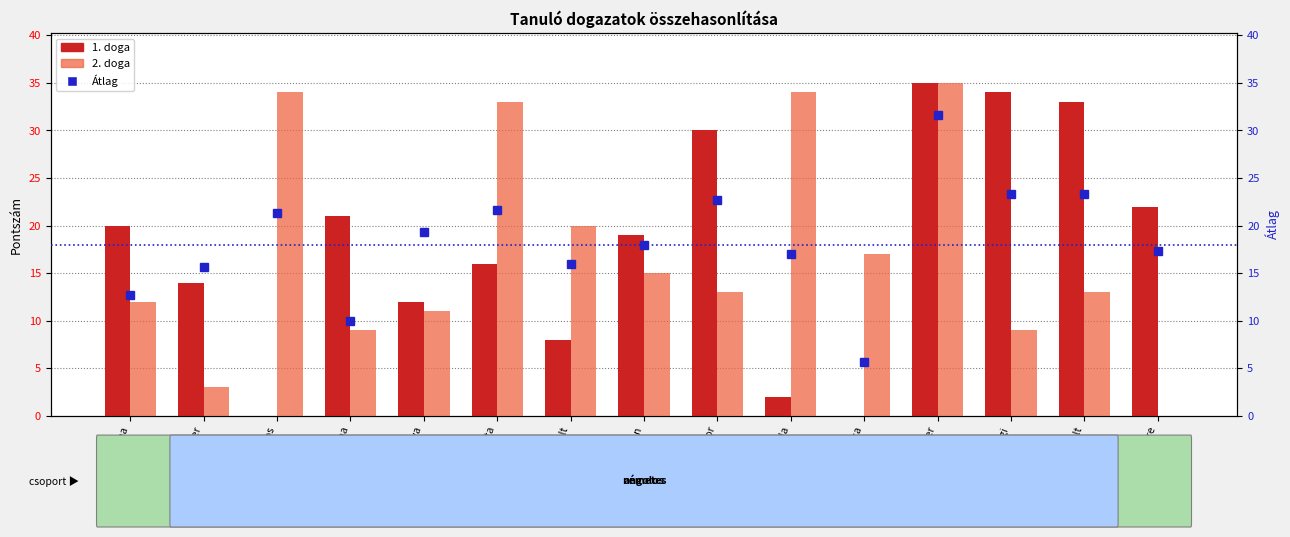

How many distinct data groups are displayed?

3